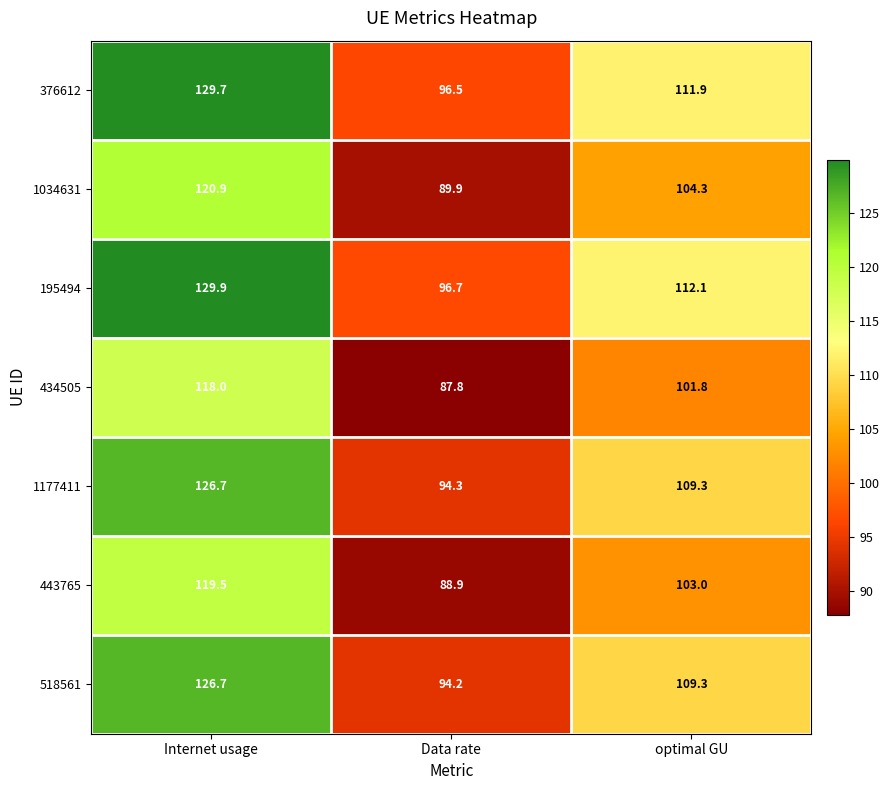

Which series has the largest total across all categories?

195494